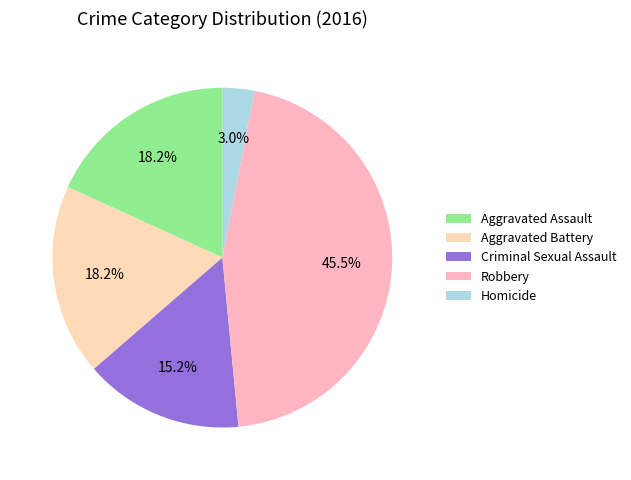

How much of the chart is everything except Homicide?

97.0%